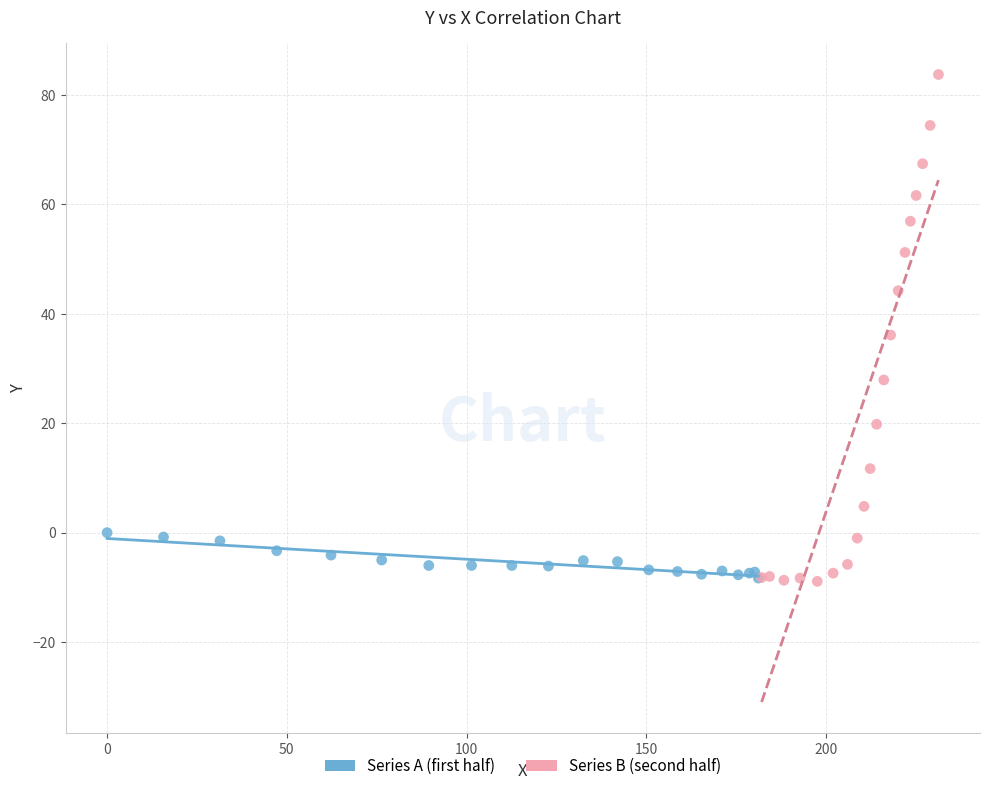

Which series has the widest spread of Y values?

Series B (second half)